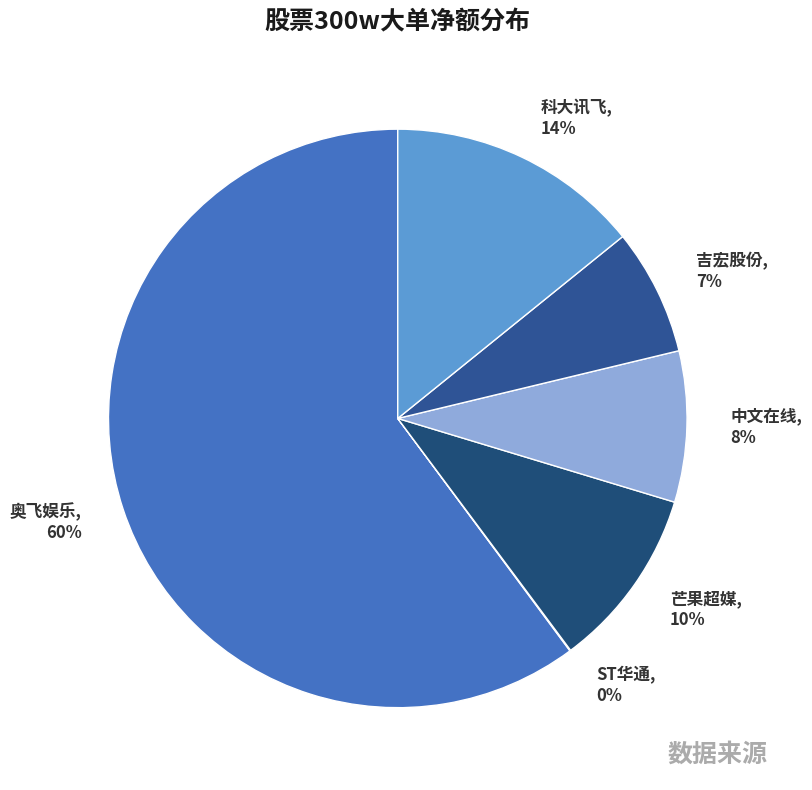

Which slice is the largest?

奥飞娱乐, 60%